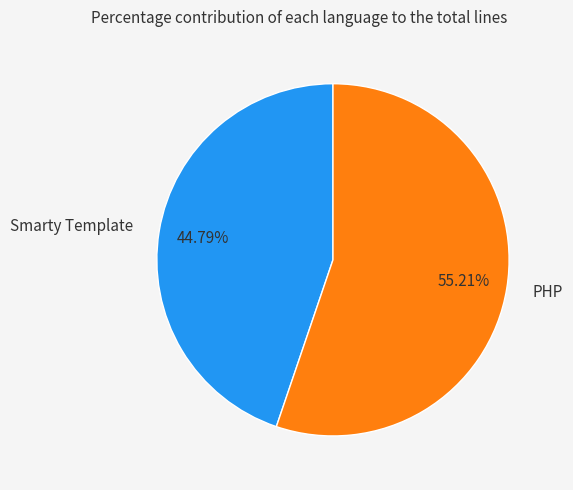

Do PHP and Smarty Template together represent more than half of the pie?

Yes